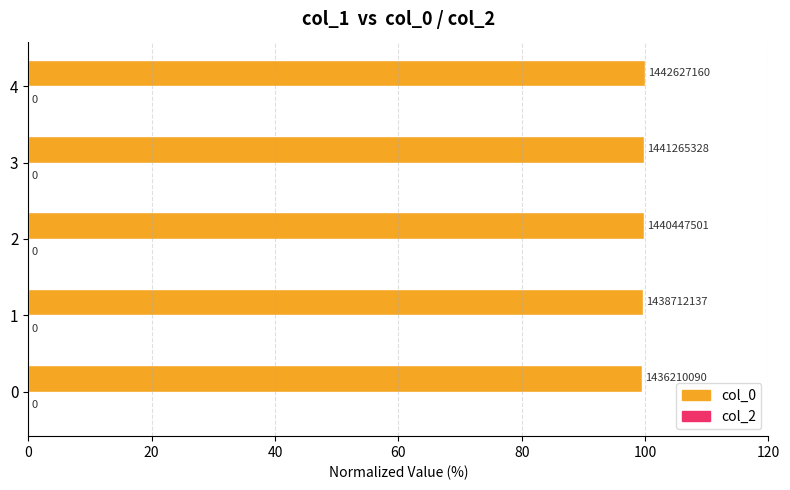

Are the bars horizontal?

Yes